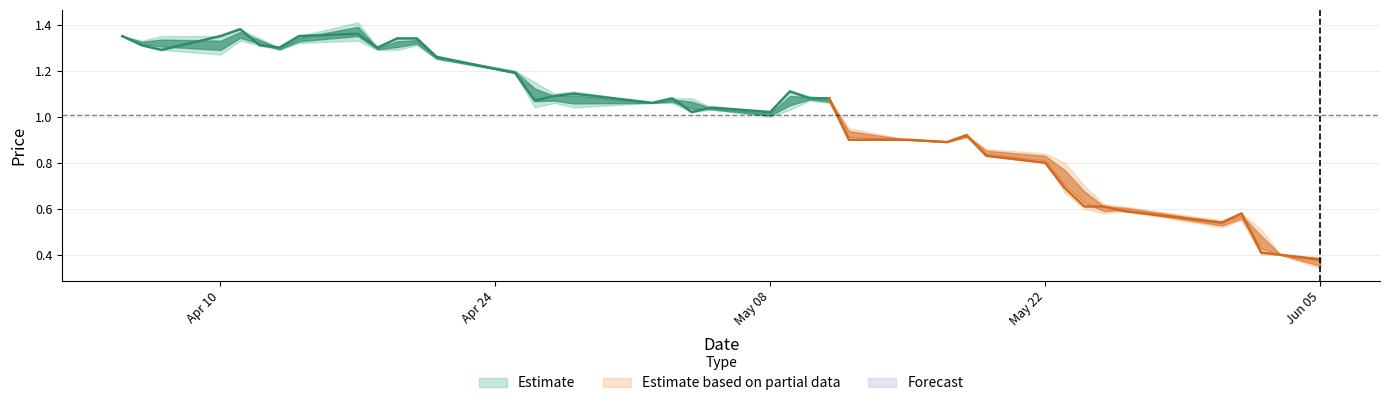

Reading left to right, list all the values displayed in this chart.

HP: 1.4	1.3	1.4	1.4	1.4	1.3	1.3	1.4	1.4	1.3	1.3	1.3	1.3	1.2	1.1	1.1	1.1	1.1	1.1	1.1	1.0	1.0	1.1	1.1	1.1	0.9	0.9	0.9	0.9	0.9	0.8	0.8	0.7	0.6	0.6	0.6	0.6	0.5	0.4	0.4
CP: 1.4	1.3	1.3	1.4	1.4	1.3	1.3	1.4	1.4	1.3	1.3	1.3	1.3	1.2	1.1	1.1	1.1	1.1	1.1	1.0	1.0	1.0	1.1	1.1	1.1	0.9	0.9	0.9	0.9	0.8	0.8	0.7	0.6	0.6	0.6	0.5	0.6	0.4	0.4	0.4
LP: 1.4	1.3	1.3	1.3	1.3	1.3	1.3	1.3	1.3	1.3	1.3	1.3	1.2	1.2	1.0	1.1	1.0	1.1	1.1	1.0	1.0	1.0	1.0	1.1	1.1	0.9	0.9	0.9	0.9	0.8	0.8	0.7	0.6	0.6	0.6	0.5	0.6	0.4	0.4	0.3